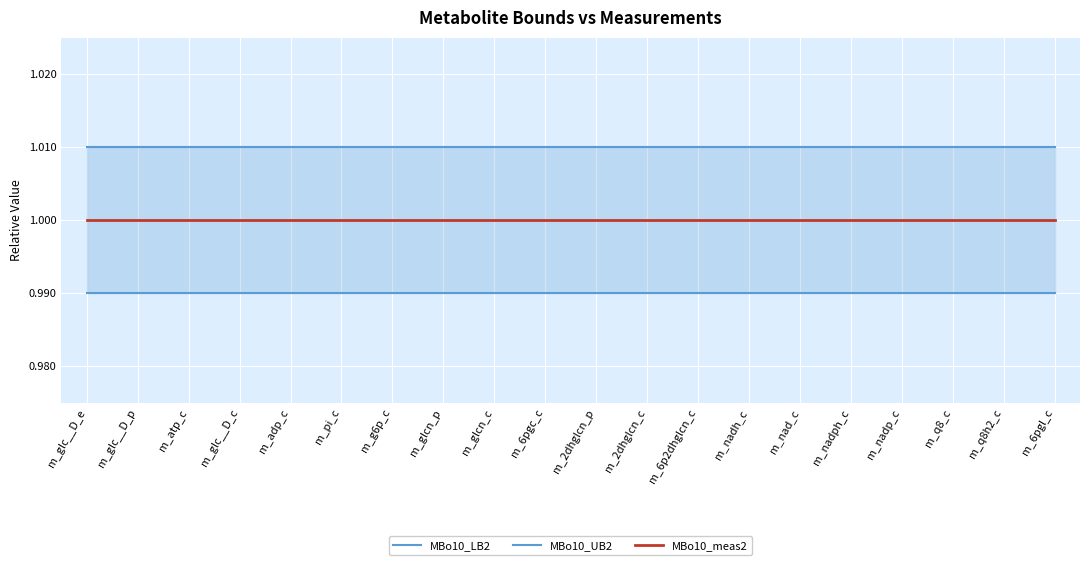

The value of MBo10_UB2 at m_q8_c is 1.0. True or false?

True